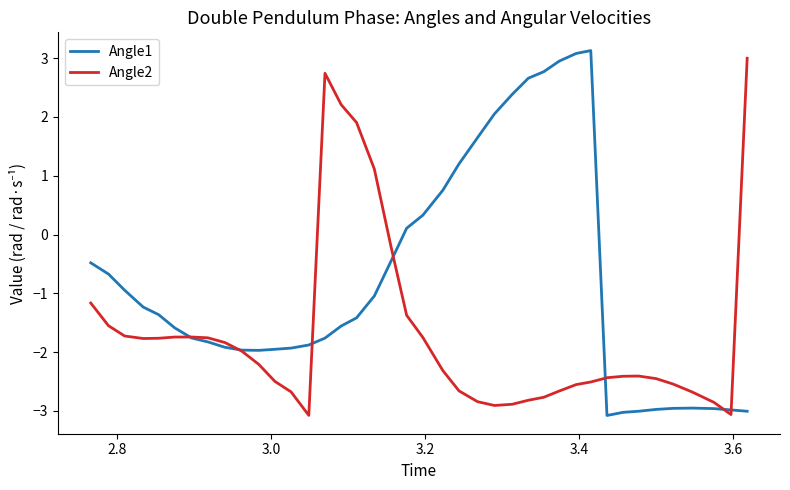

What is the maximum value shown in the chart?

3.1